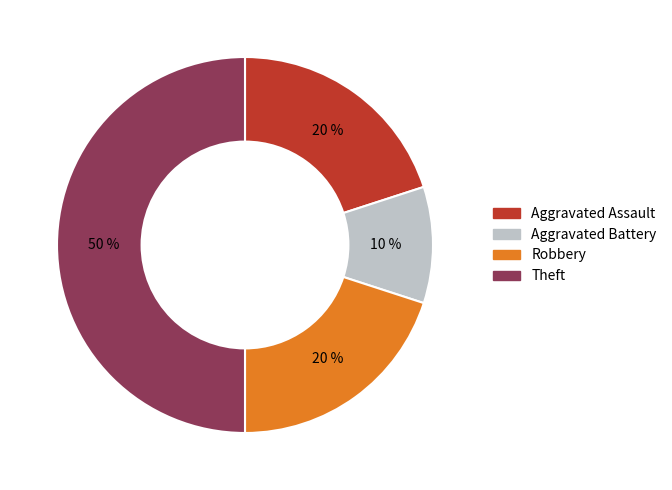

Which has a higher value, Theft or Aggravated Battery?

Theft